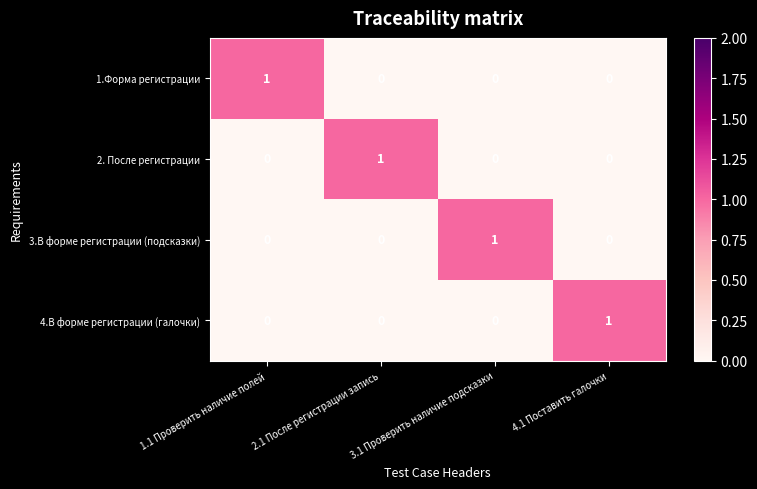

Which category has the highest value in the 4.В форме регистрации (галочки) series?

4.1 Поставить галочки